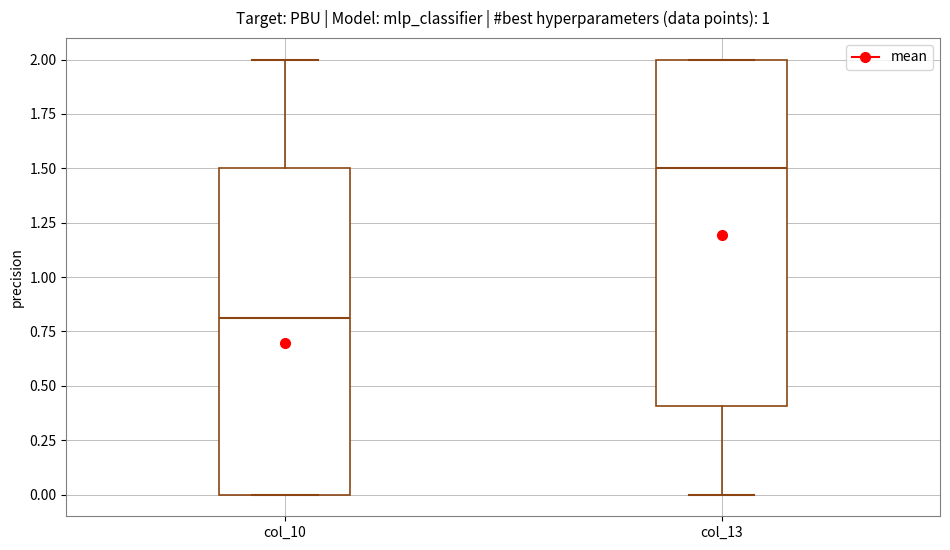

Reading left to right, transcribe this box plot: for each box, give where its median line is, the range the box spans, and where its two whiskers end, as read against the y-axis. The values are not printed on the chart, so give them approximately, as read against the axis.

col_10: median 0.8, box 0.0 to 1.5, whiskers 0.0 to 2.0
col_13: median 1.5, box 0.4 to 2.0, whiskers 0.0 to 2.0